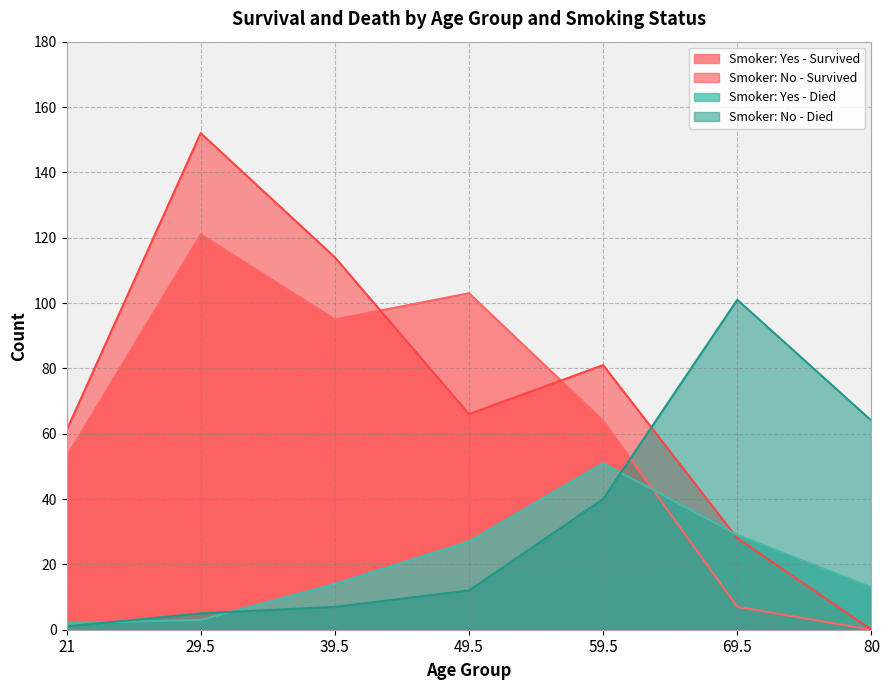

Count the number of data series in this chart.

4